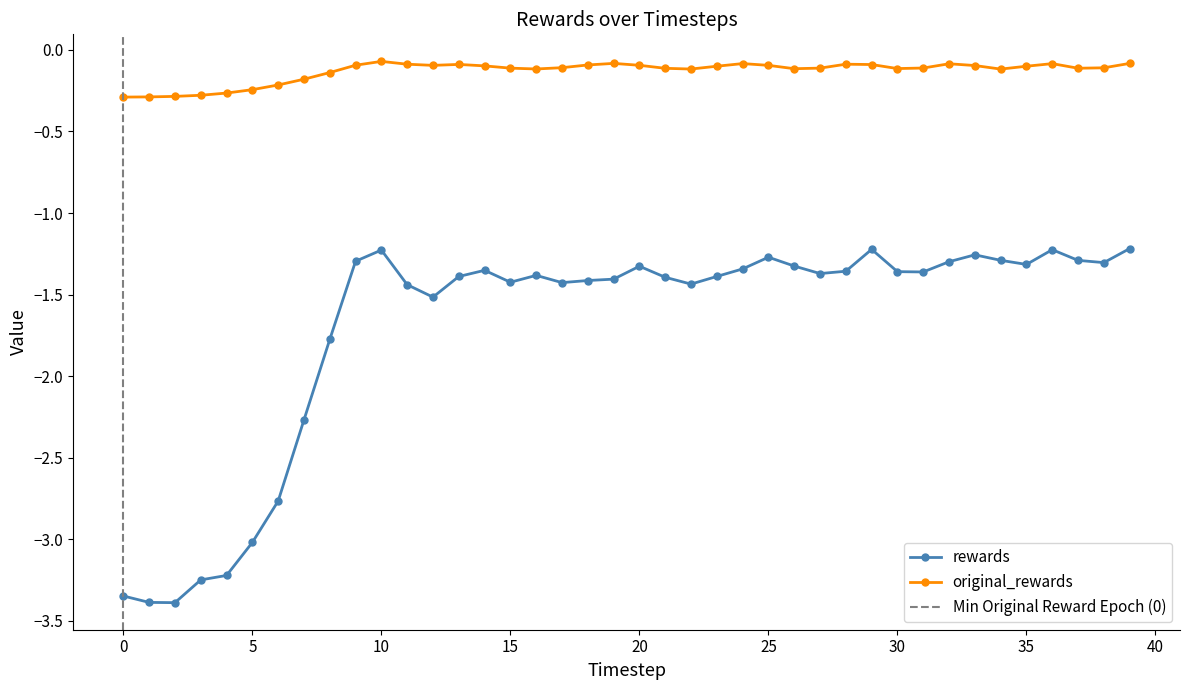

Reading left to right, transcribe all the data shown in this chart.

rewards: -3.3	-3.4	-3.4	-3.2	-3.2	-3.0	-2.8	-2.3	-1.8	-1.3	-1.2	-1.4	-1.5	-1.4	-1.4	-1.4	-1.4	-1.4	-1.4	-1.4	-1.3	-1.4	-1.4	-1.4	-1.3	-1.3	-1.3	-1.4	-1.4	-1.2	-1.4	-1.4	-1.3	-1.3	-1.3	-1.3	-1.2	-1.3	-1.3	-1.2
original_rewards: -0.3	-0.3	-0.3	-0.3	-0.3	-0.2	-0.2	-0.2	-0.1	-0.1	-0.1	-0.1	-0.1	-0.1	-0.1	-0.1	-0.1	-0.1	-0.1	-0.1	-0.1	-0.1	-0.1	-0.1	-0.1	-0.1	-0.1	-0.1	-0.1	-0.1	-0.1	-0.1	-0.1	-0.1	-0.1	-0.1	-0.1	-0.1	-0.1	-0.1